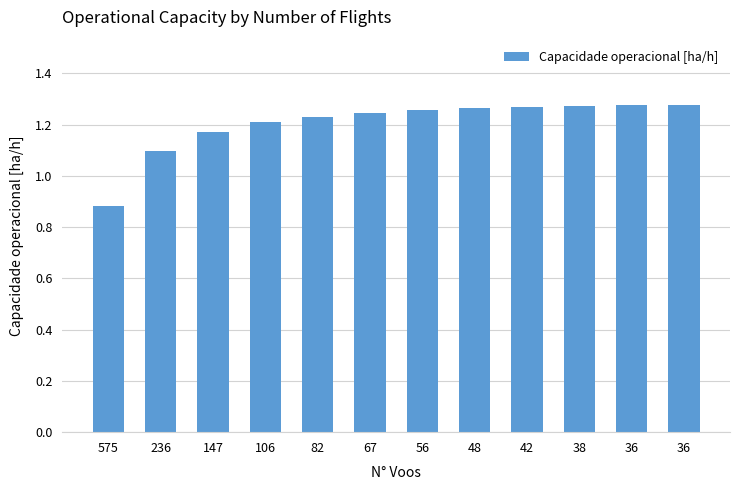

Reading right to left, extract all data points from this chart.

1.3	1.3	1.3	1.3	1.3	1.3	1.2	1.2	1.2	1.2	1.1	0.9